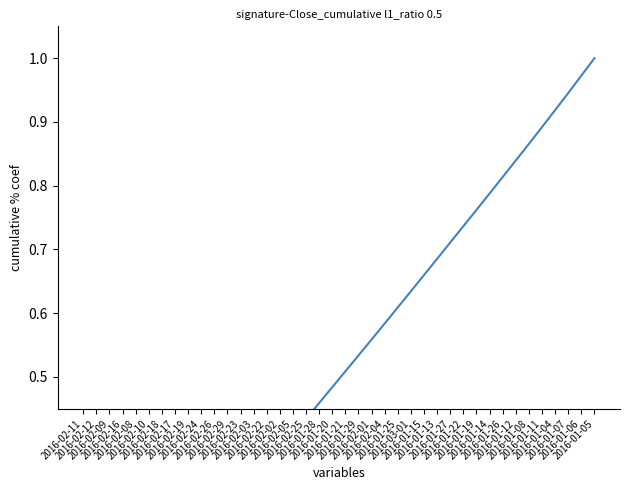

How many lines are shown in the chart?

1